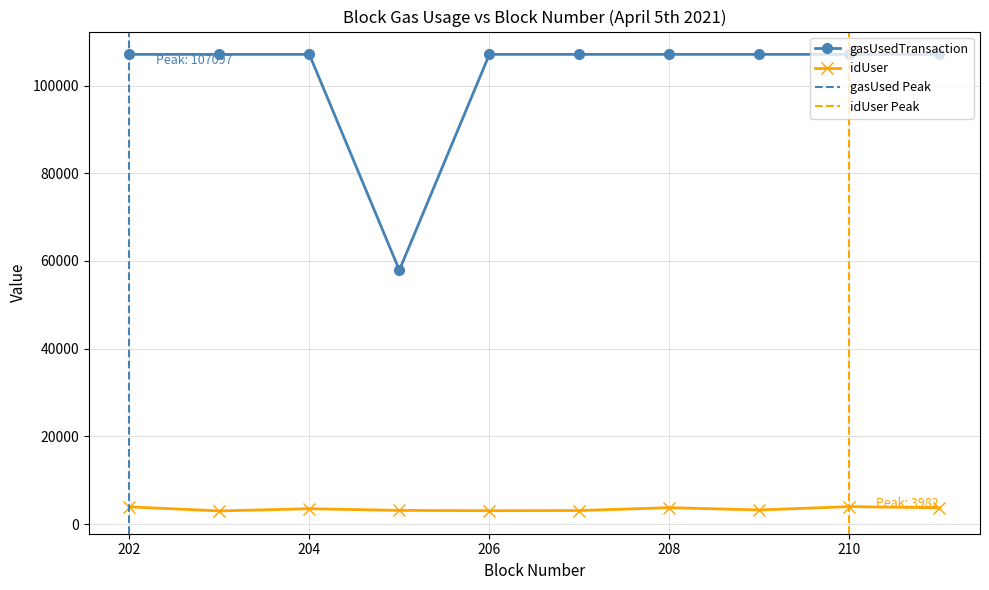

Which category has the highest value across all series?

202